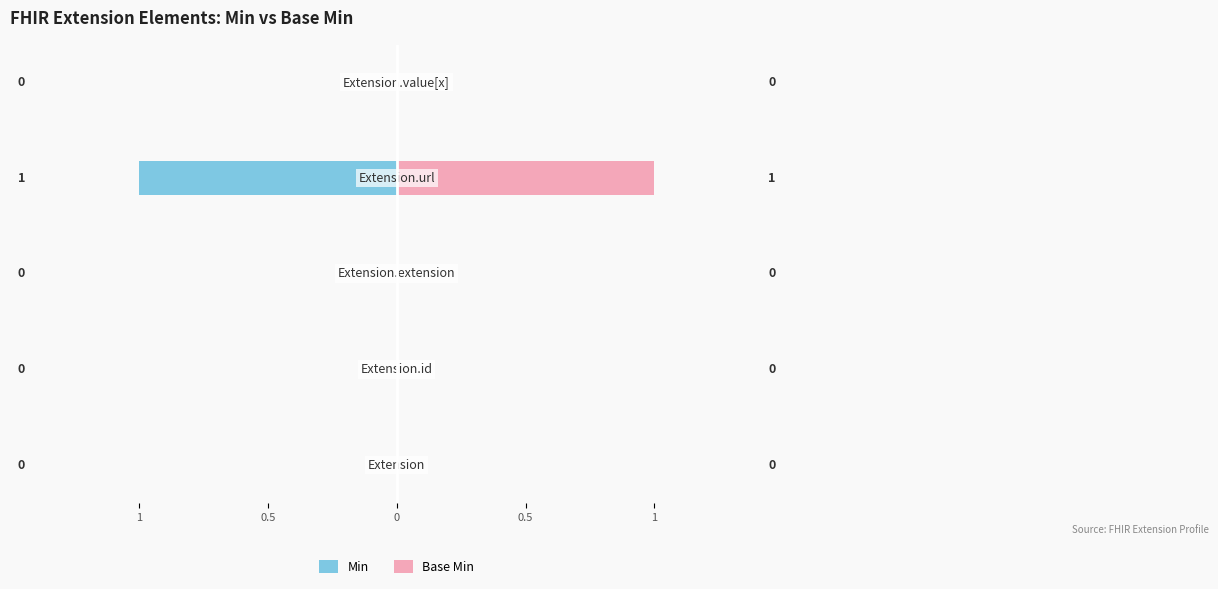

Is the value of Base Min at 0 greater than the value of Min at 0?

No